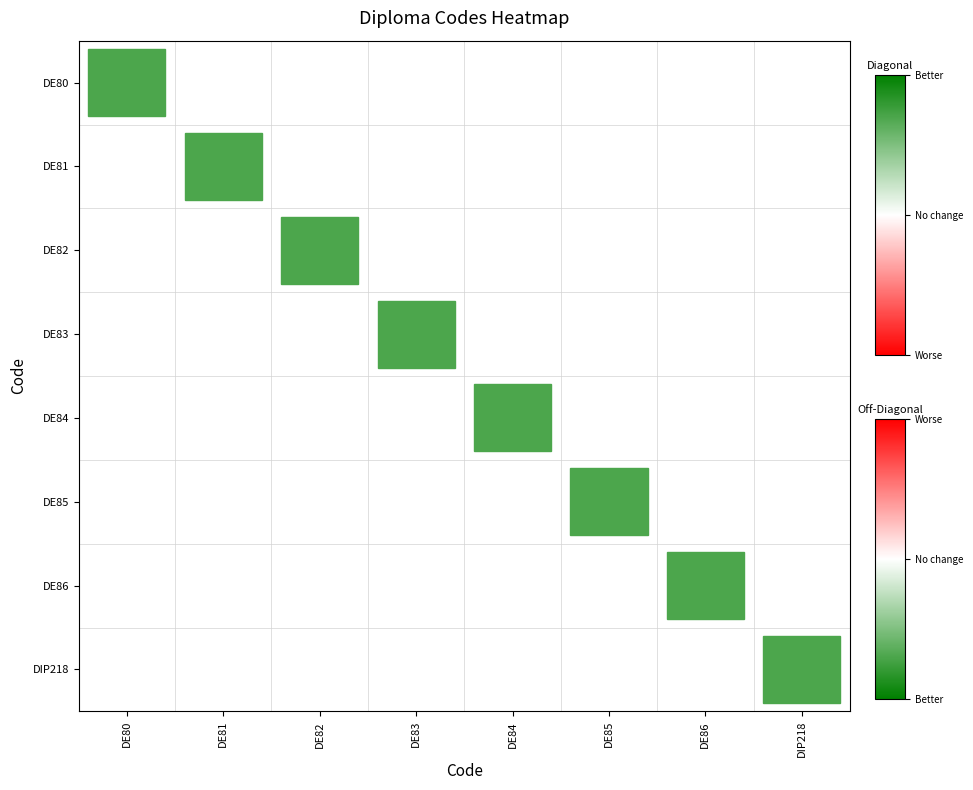

Which series has the largest range (max minus min)?

DE80